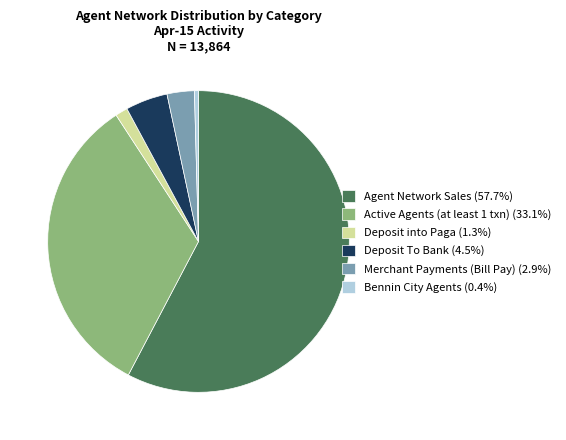

Rank the categories by value from highest to lowest.

Agent Network Sales, Active Agents (at least 1 txn), Deposit To Bank, Merchant Payments (Bill Pay), Deposit into Paga, Bennin City Agents